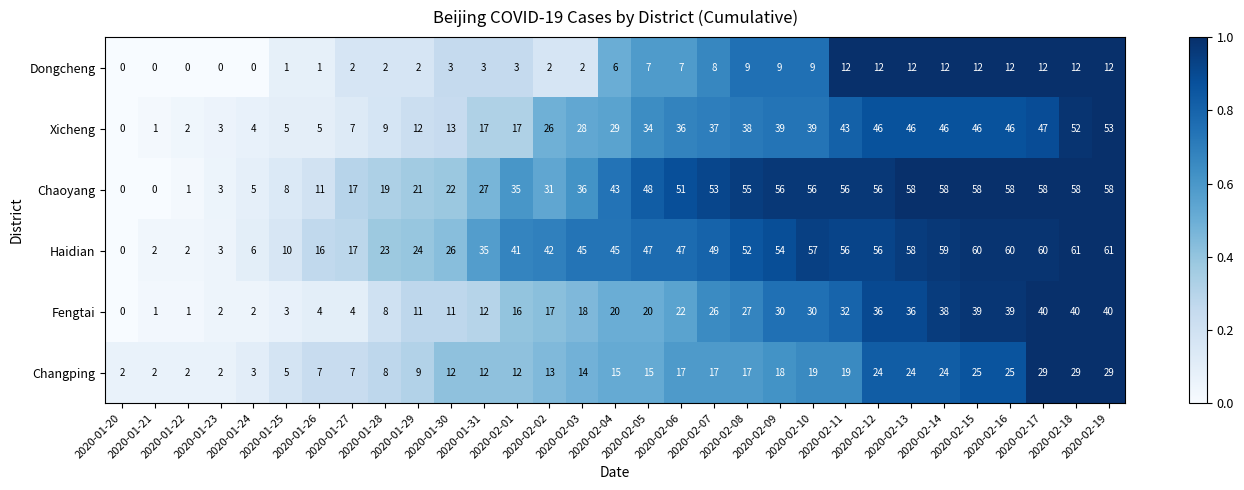

What is the greatest value displayed?

61